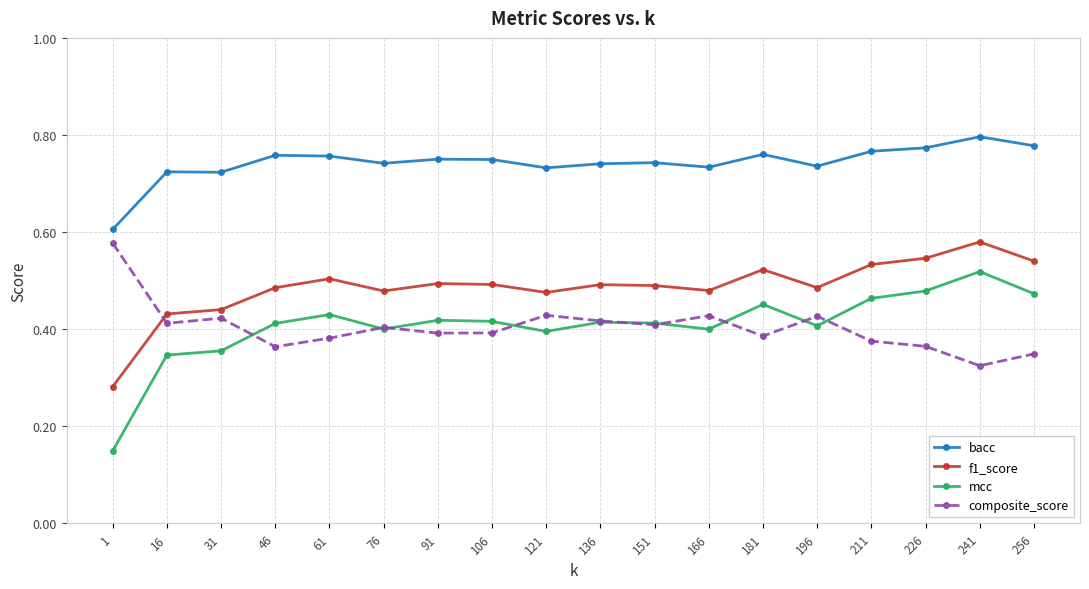

Count the f1_score values in the range 0 to 1.

18